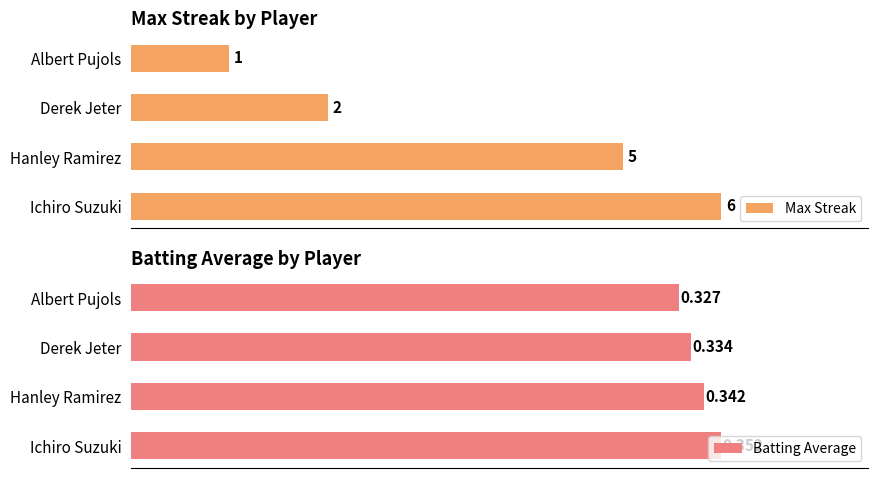

Are the bars grouped side by side (vs. stacked)?

Yes